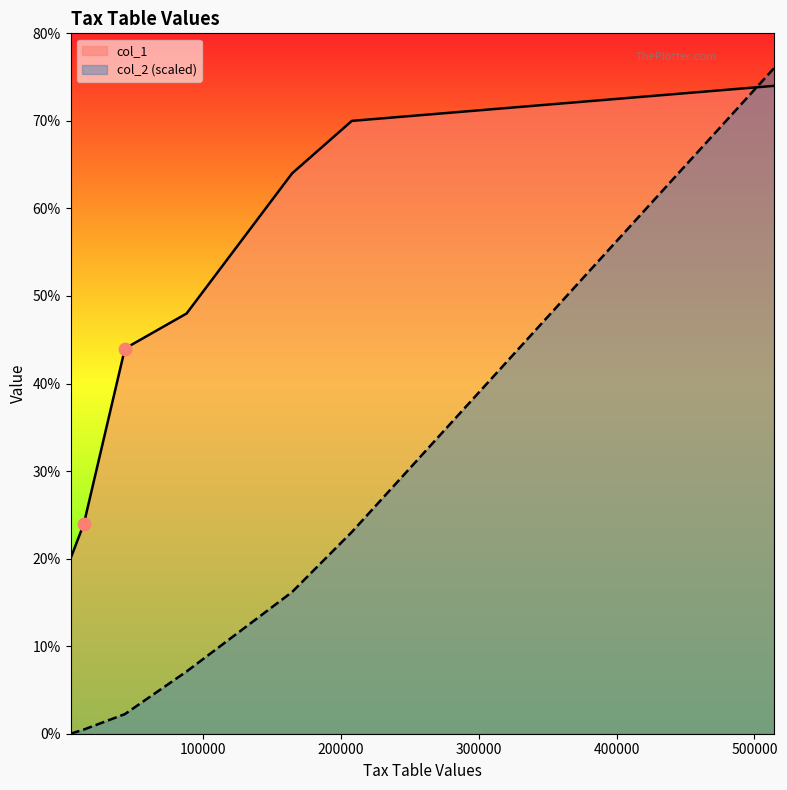

Is the value of col_2 at 13500 greater than the value of col_1 at 3800?

No